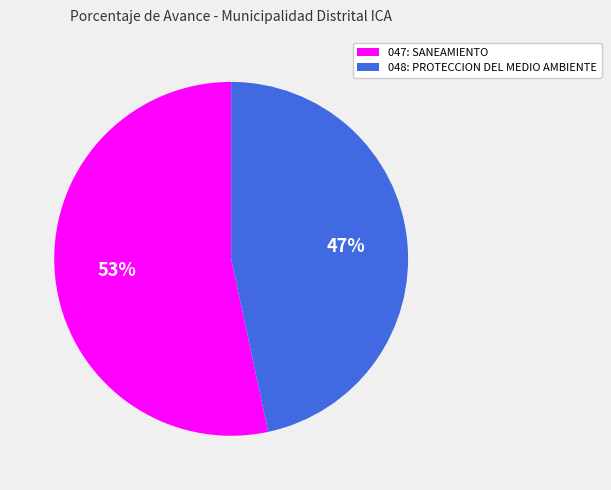

To the nearest percent, what is the combined percentage of 048: PROTECCION DEL MEDIO AMBIENTE and 047: SANEAMIENTO?

100%